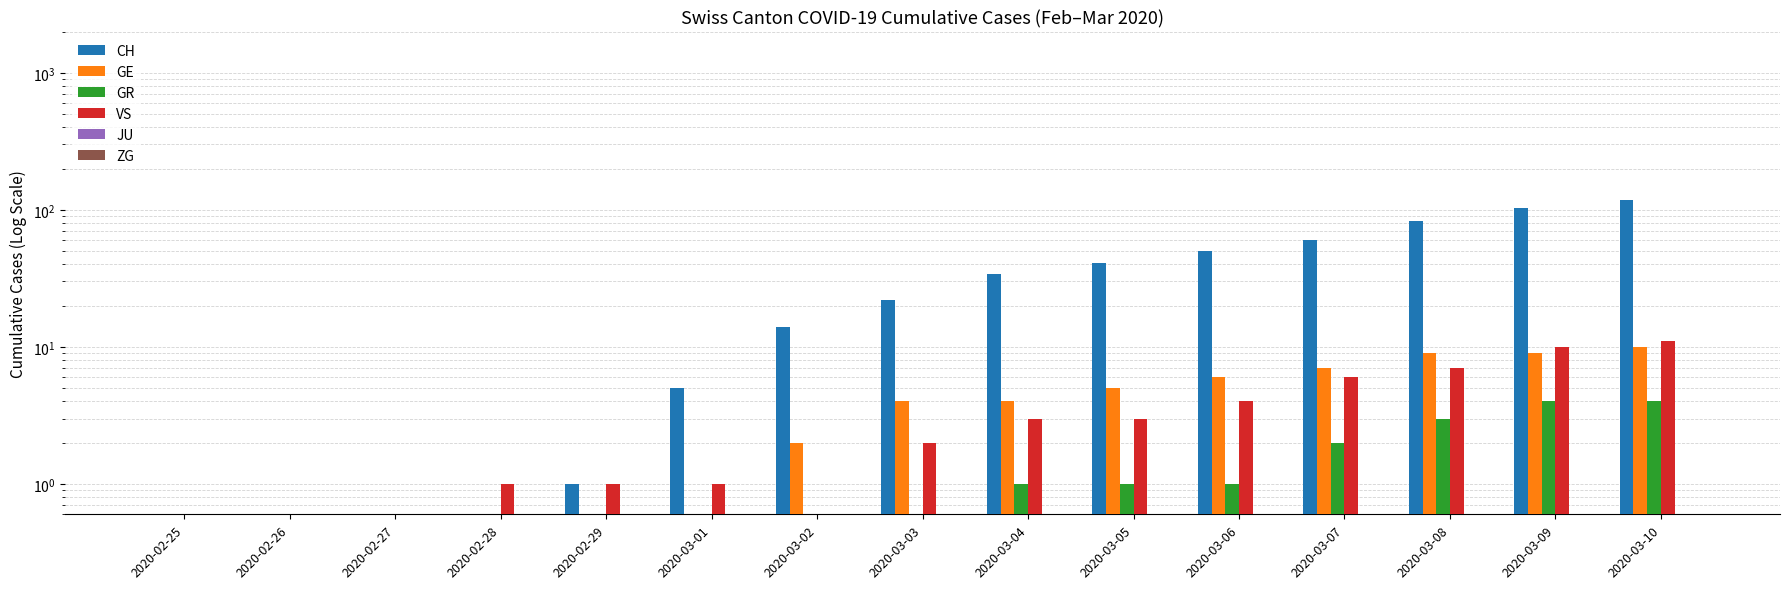

Read the JU value at 2020-03-09.

0.6